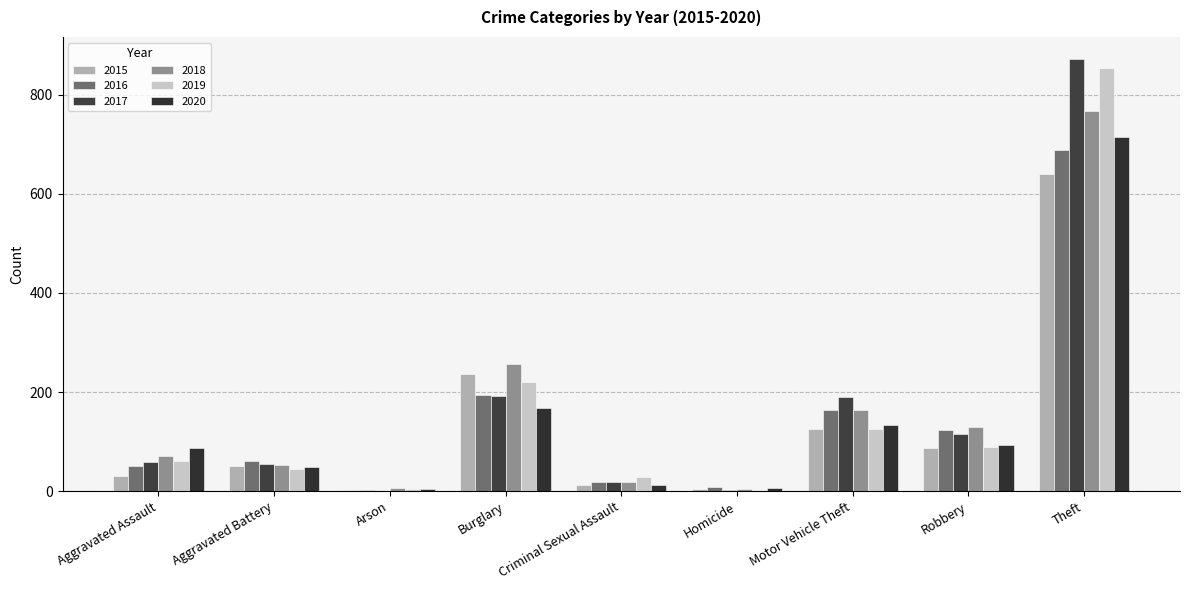

Reading left to right, what are all the values shown in this chart?

2015: 31	50	3	236	13	4	125	87	641
2016: 50	60	3	194	19	8	163	123	689
2017: 59	54	1	192	19	2	191	115	873
2018: 72	52	6	257	19	5	164	130	767
2019: 61	45	5	221	29	3	125	89	855
2020: 88	48	4	167	13	6	134	94	714